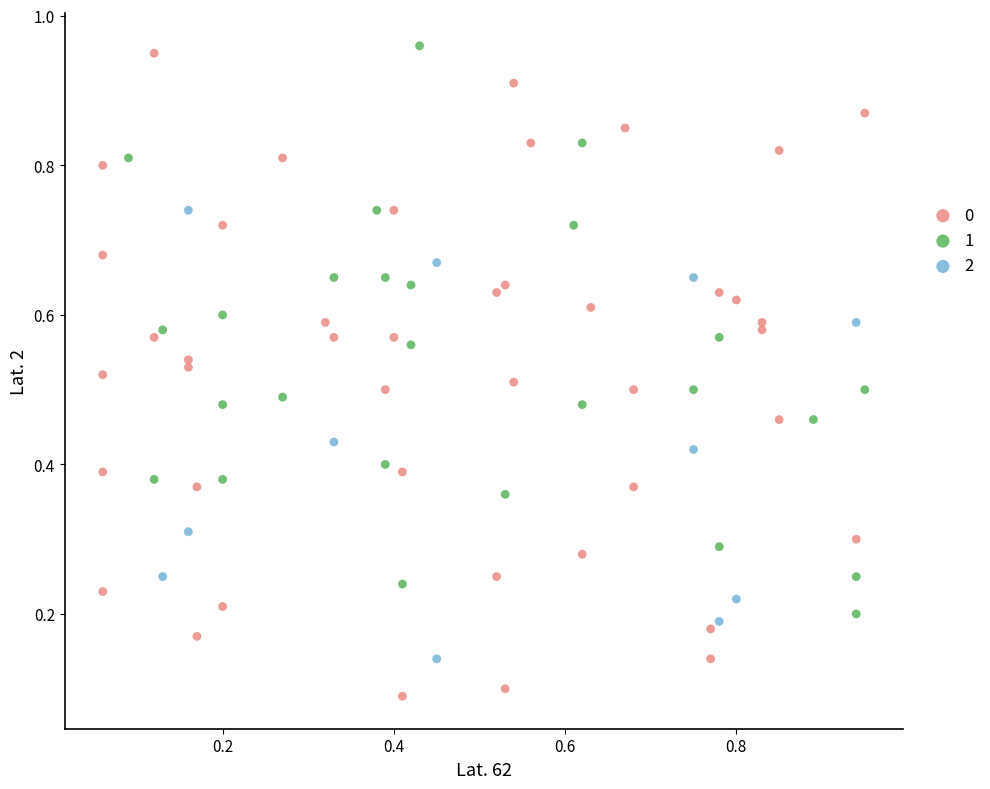

Which series contains the lowest Y value?

0